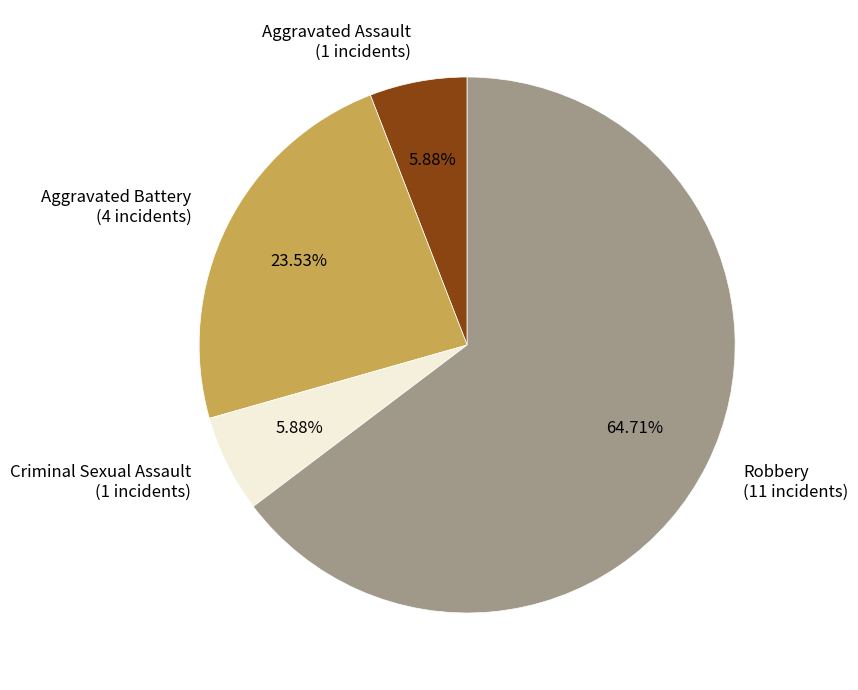

Do Robbery (11 incidents) and Criminal Sexual Assault (1 incidents) together represent more than half of the pie?

Yes